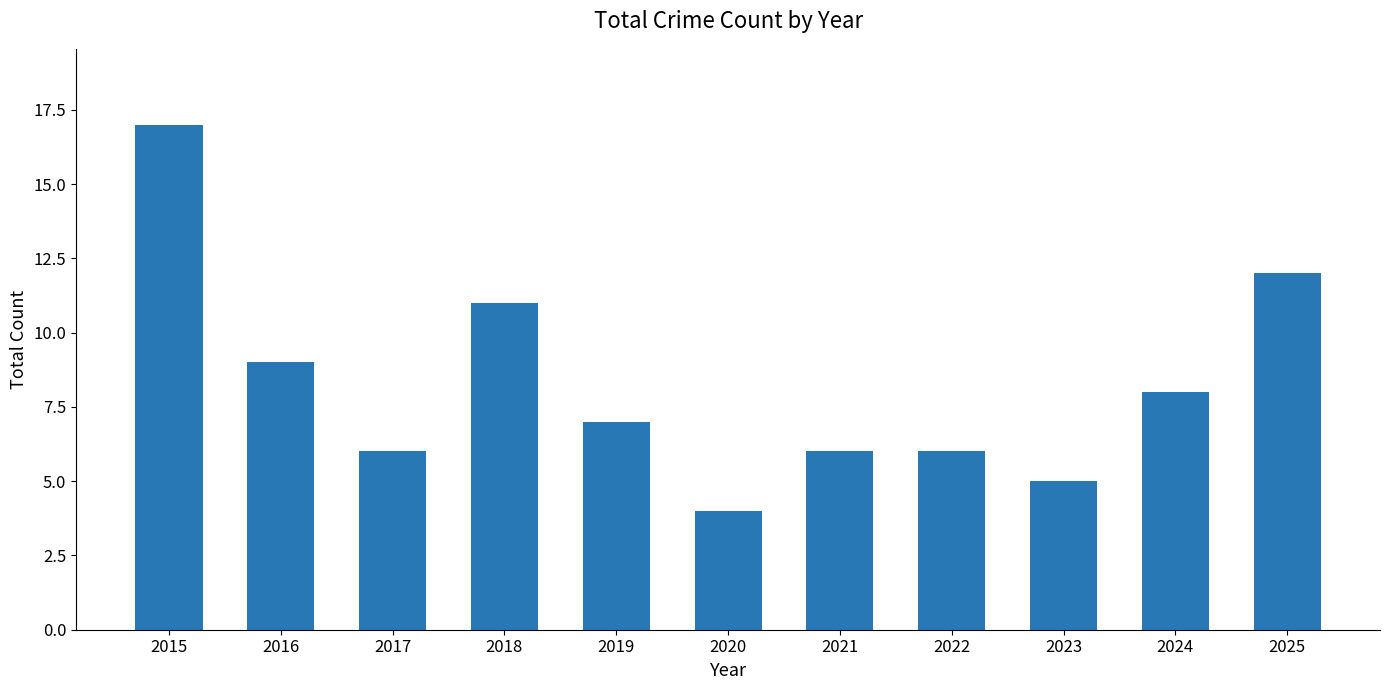

What is the value of the 1st bar from the left?

17